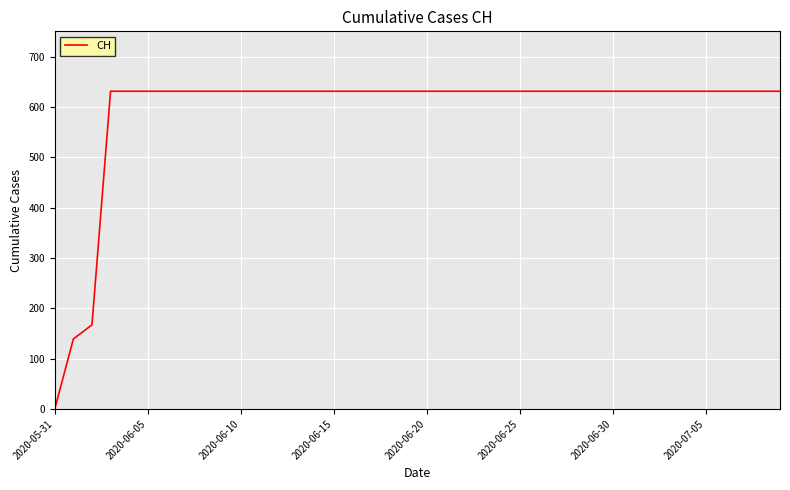

What is the greatest value displayed?

631